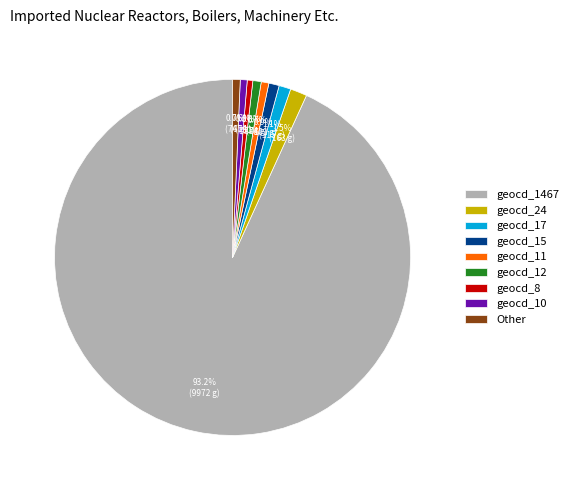

What is the total percentage of geocd_1467 and geocd_17?

94.3%